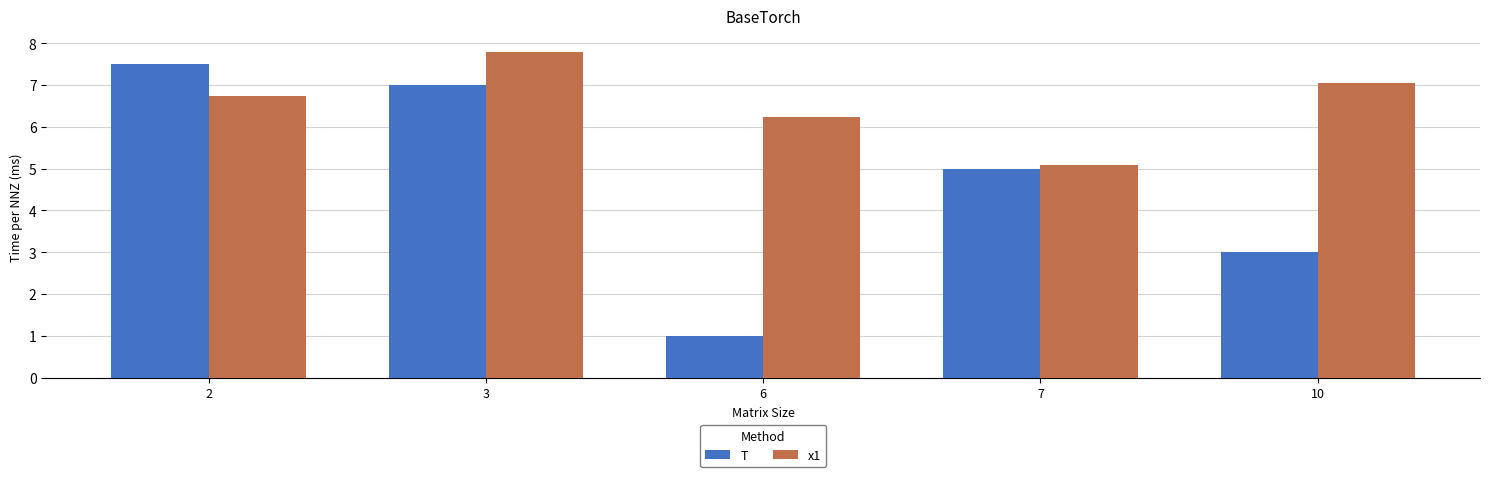

Where does the x1 series first go above 6?

2